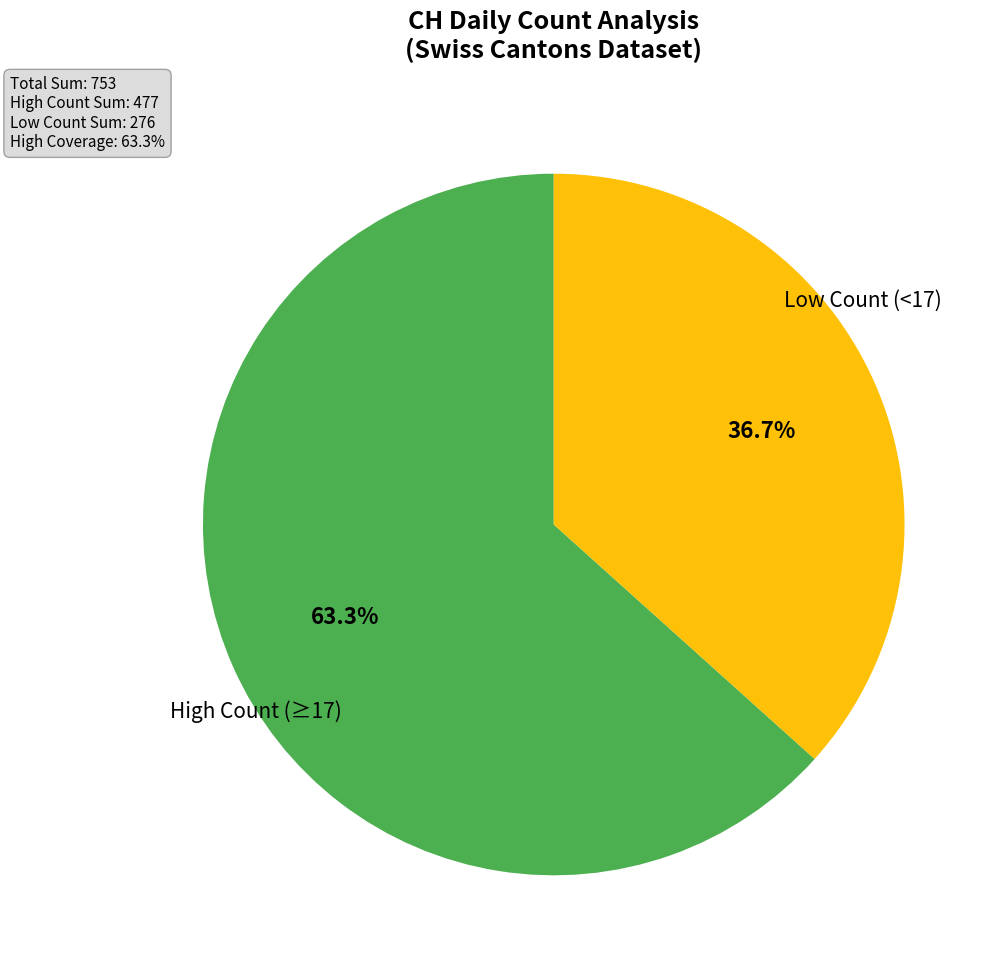

Is there a majority slice in this chart?

Yes